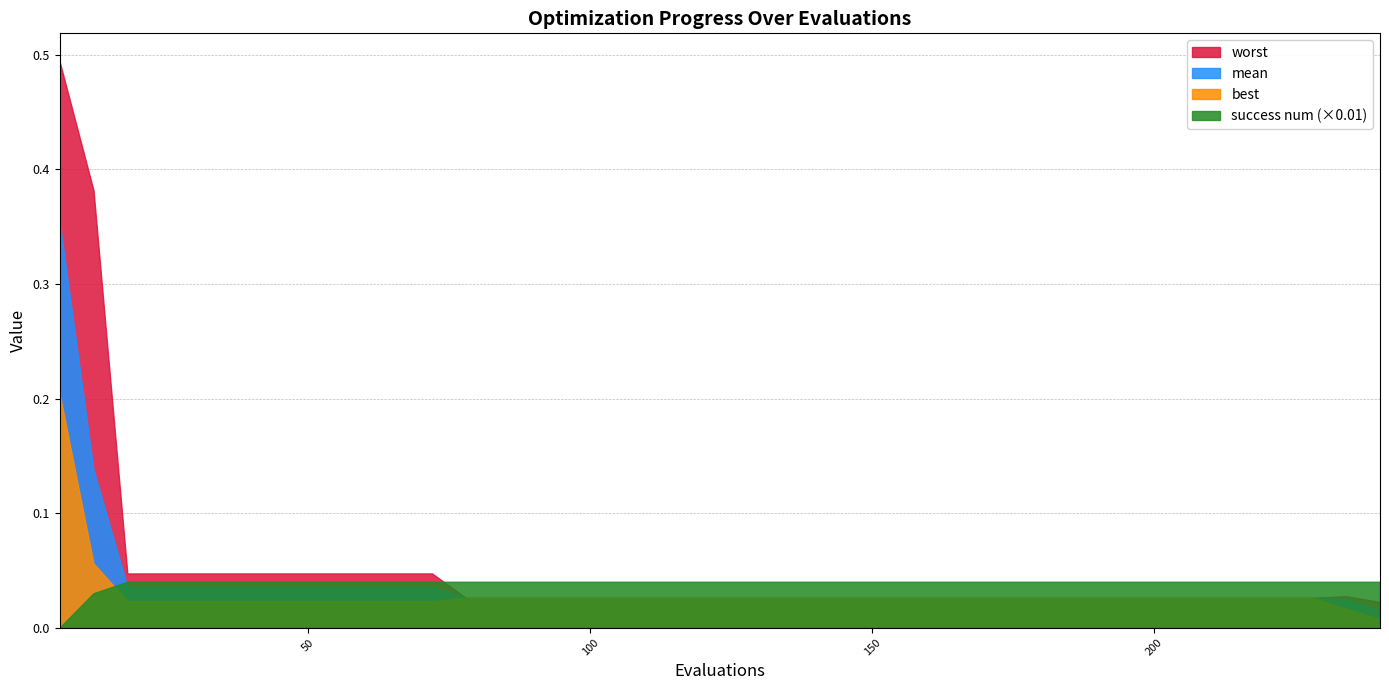

Which category has the lowest value in the mean series?

240